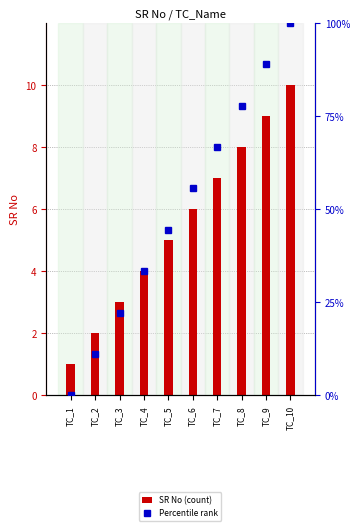

What value does the Percentile rank series have at TC_6?

55.6